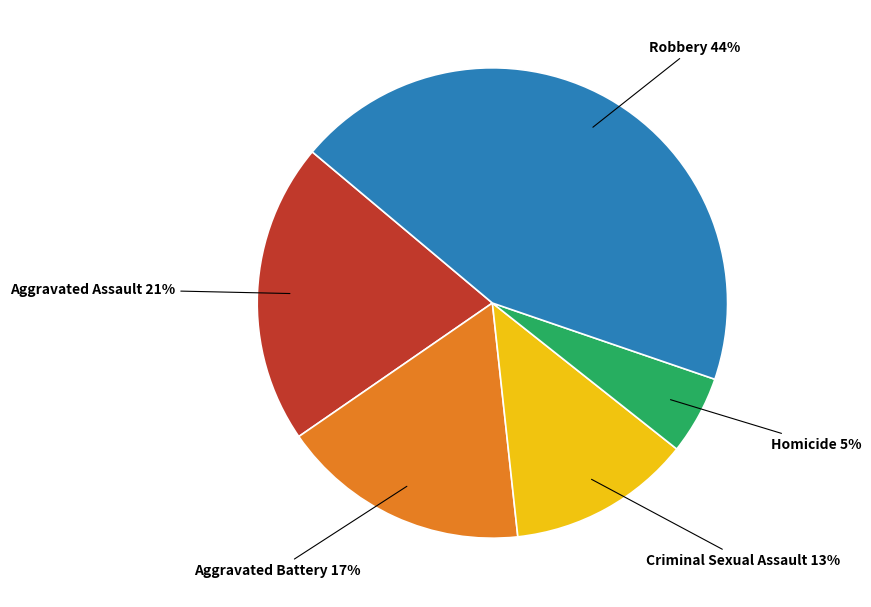

The Robbery slice represents 39% of the pie. True or false?

False